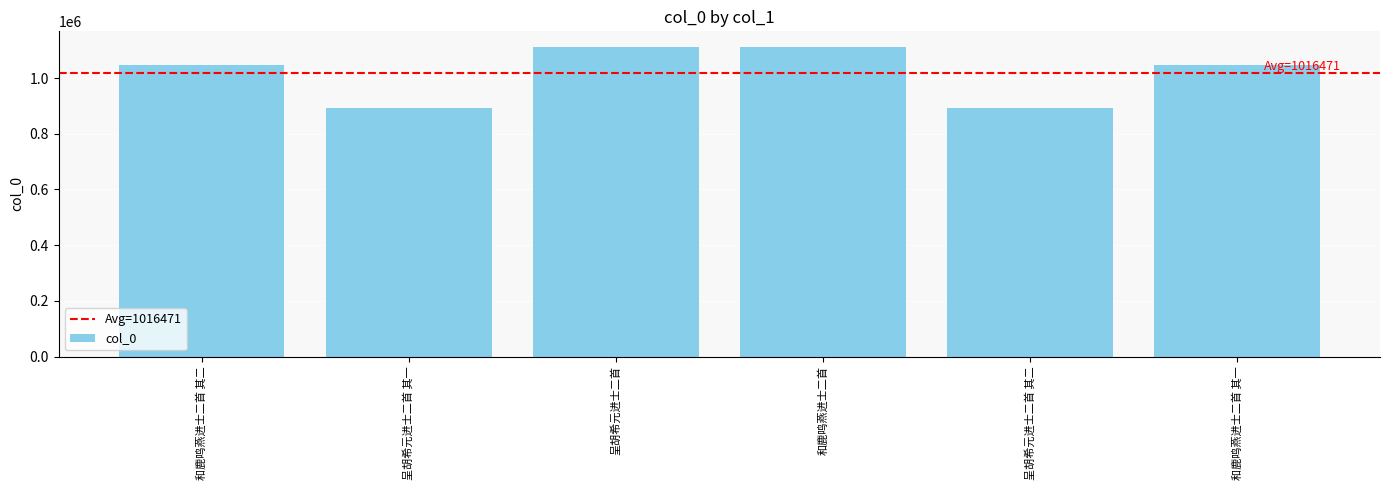

Read the value at 呈胡希元进士二首.

1112097